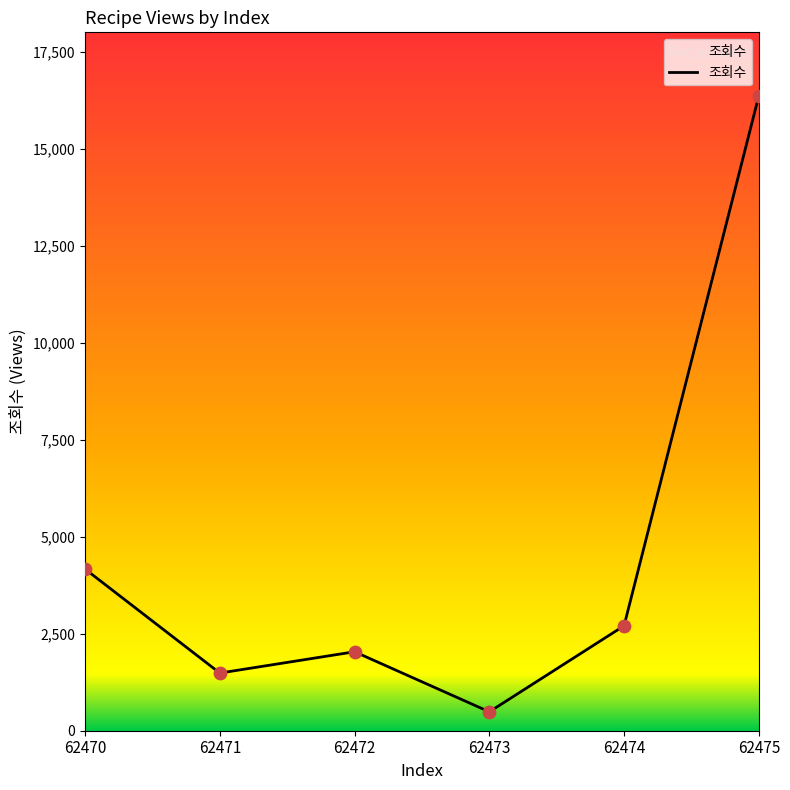

What is the ratio of the value at 62474 to the value at 62472?

1.3